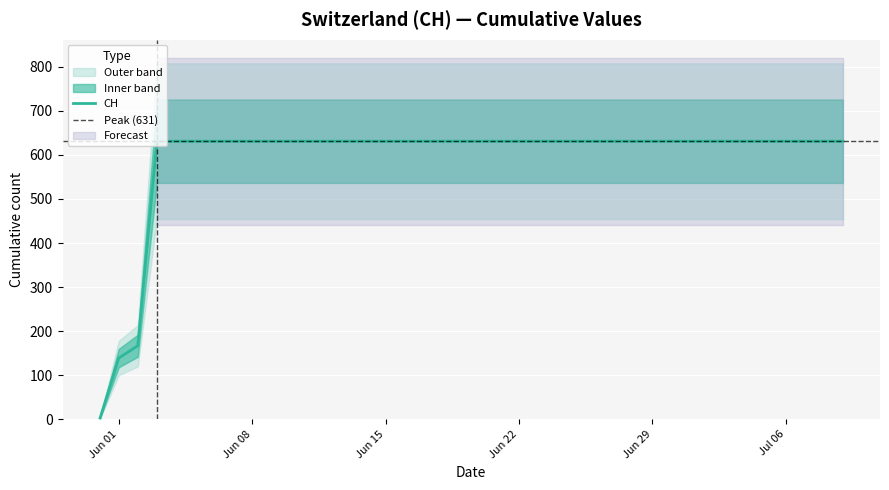

Reading left to right, extract all data points from this chart.

0	139	167	631	631	631	631	631	631	631	631	631	631	631	631	631	631	631	631	631	631	631	631	631	631	631	631	631	631	631	631	631	631	631	631	631	631	631	631	631